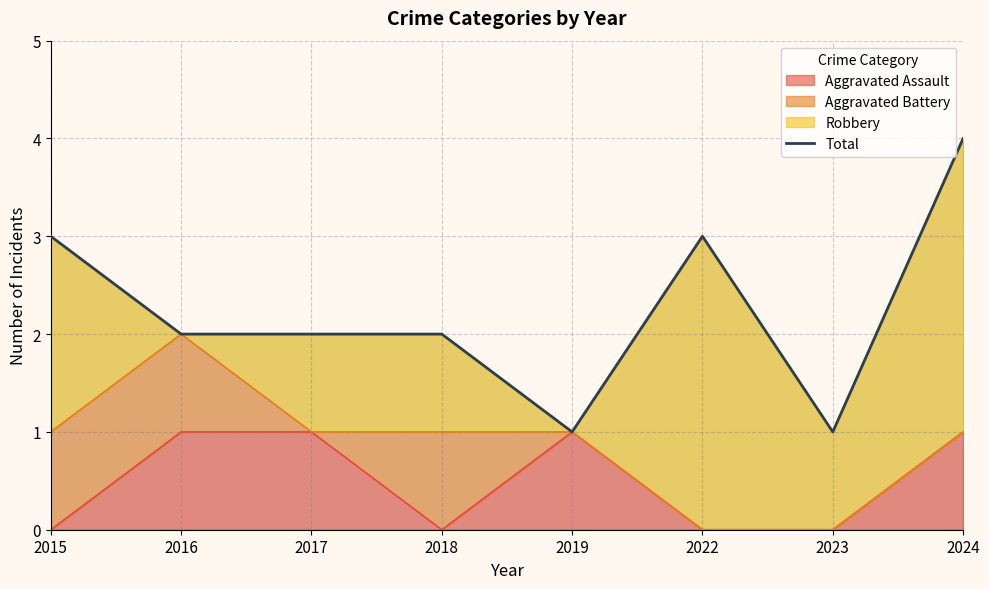

True or false: the data shows 5 at 2015.

False